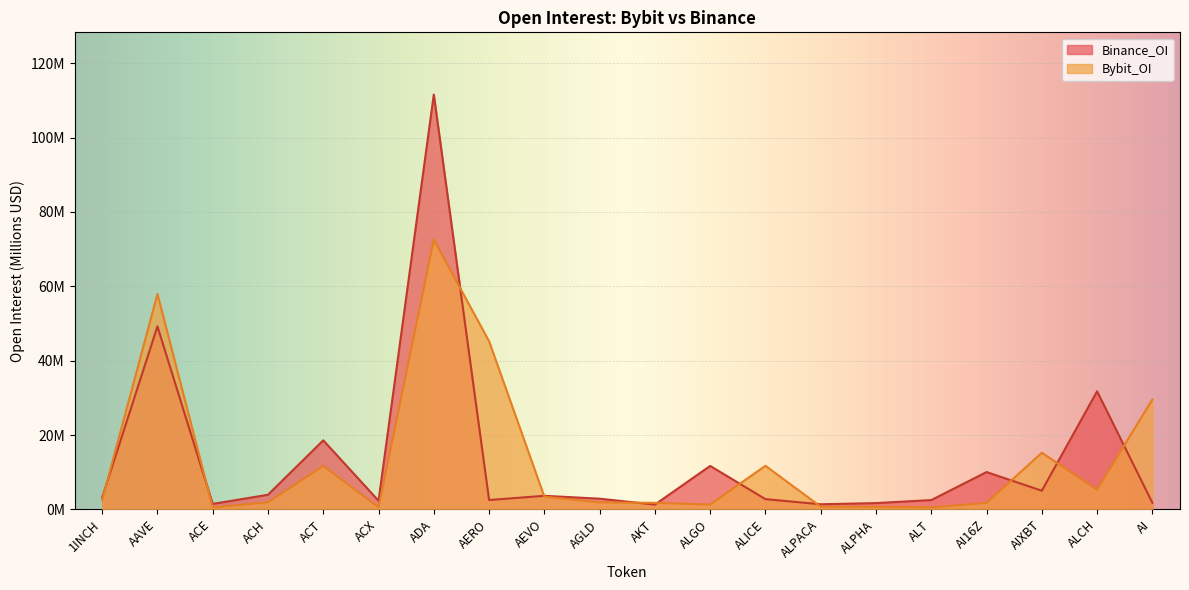

What is the value of the Bybit_OI point at the 14th from the left?

0.7